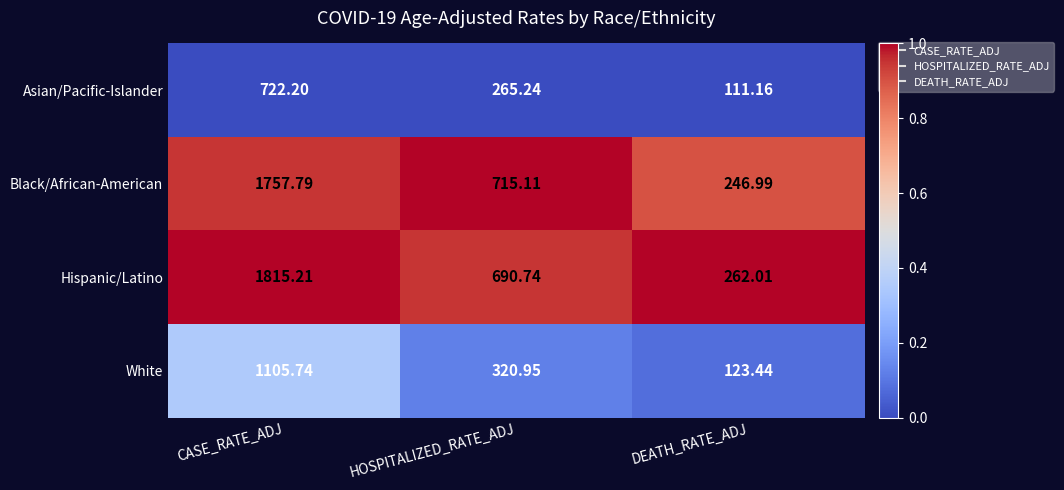

At which label is Asian/Pacific-Islander closest to 416?

HOSPITALIZED_RATE_ADJ